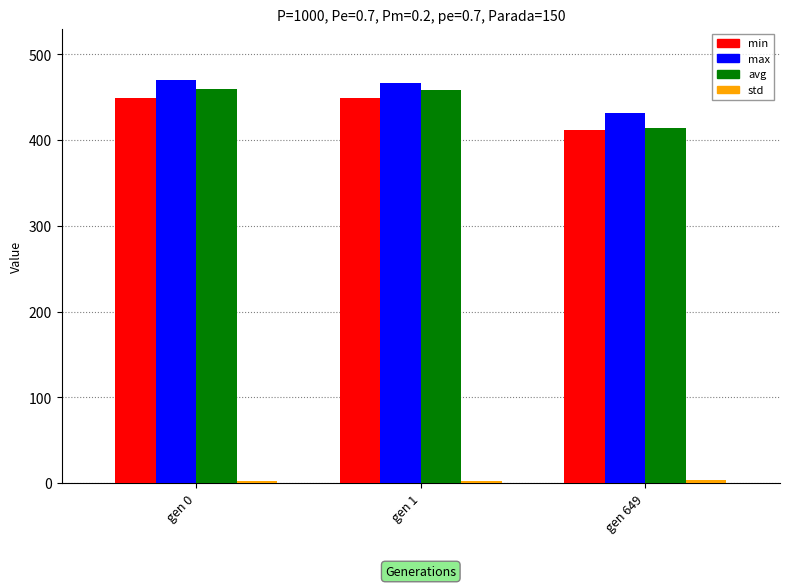

What is the difference between the maximum and second lowest values in the avg series?

1.7